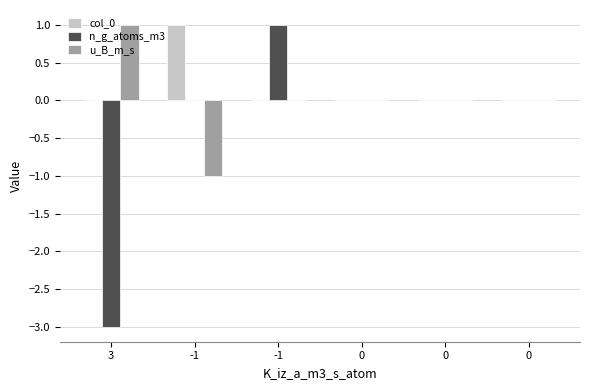

Reading left to right, list all the values displayed in this chart.

col_0: 3=0	-1=1	-1=0	0=0	0=0	0=0
n_g_atoms_m3: 3=-3	-1=0	-1=1	0=0	0=0	0=0
u_B_m_s: 3=1	-1=-1	-1=0	0=0	0=0	0=0